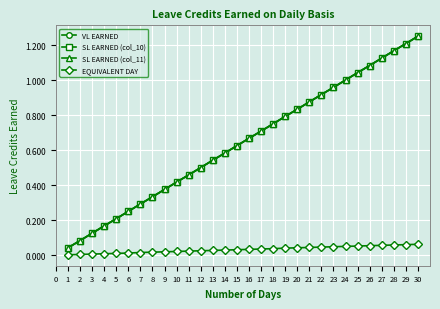

Is this an area chart (filled region under the line)?

No